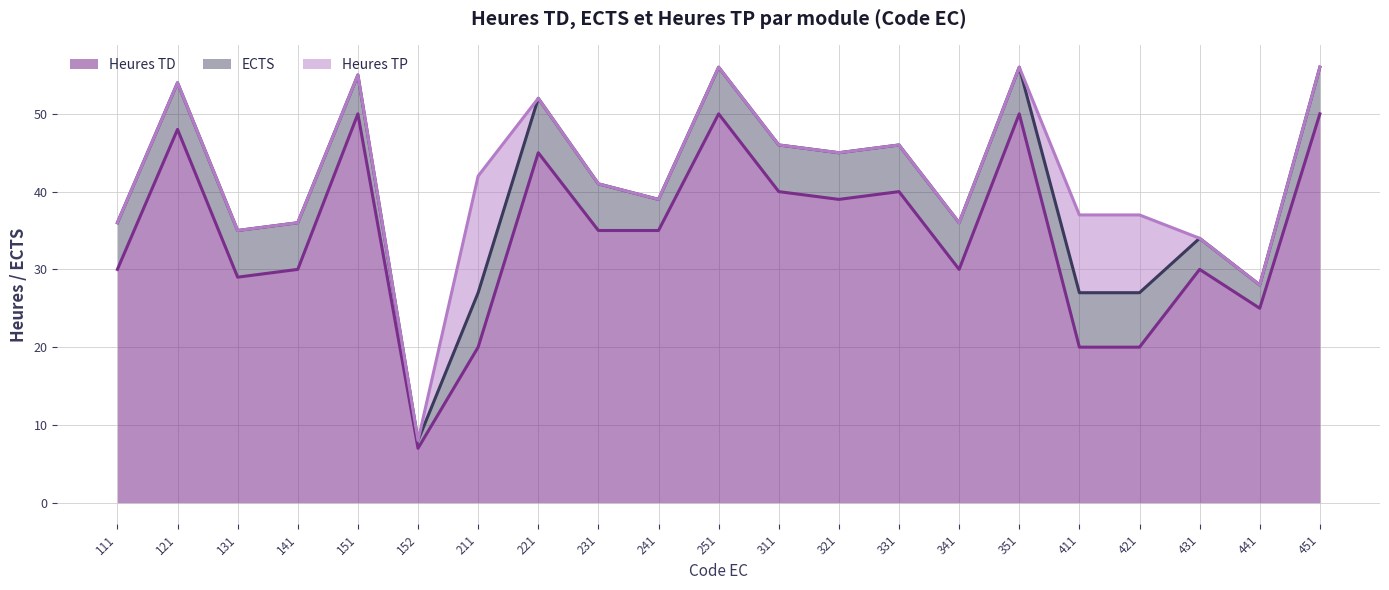

Which series has the largest total across all categories?

Heures TD